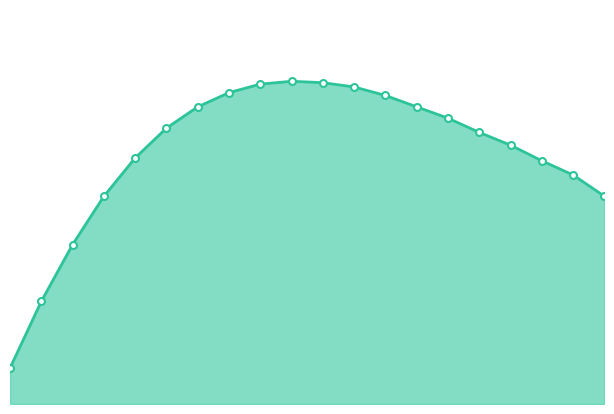

The chart shows a value of 68.6 at 4. True or false?

True